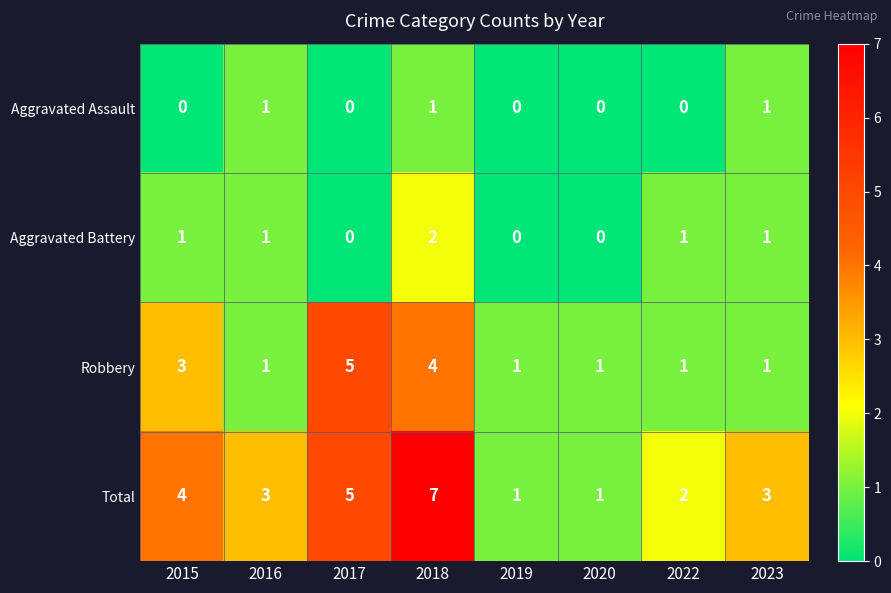

Which series changed the most between 2018 and 2023?

Total